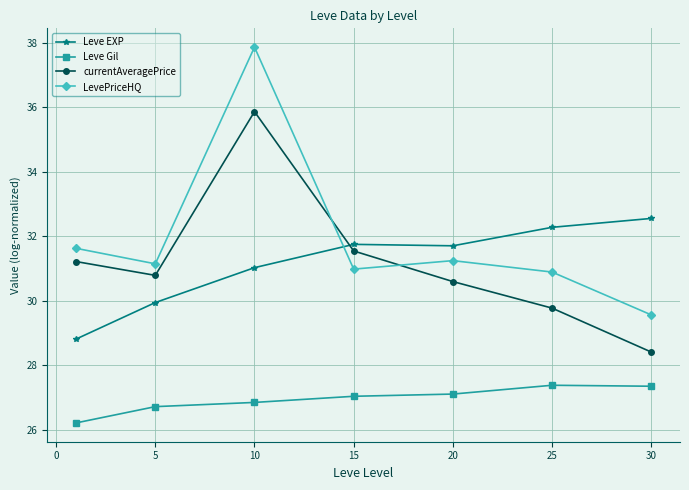

True or false: Leve Gil and currentAveragePrice cross at least once.

False